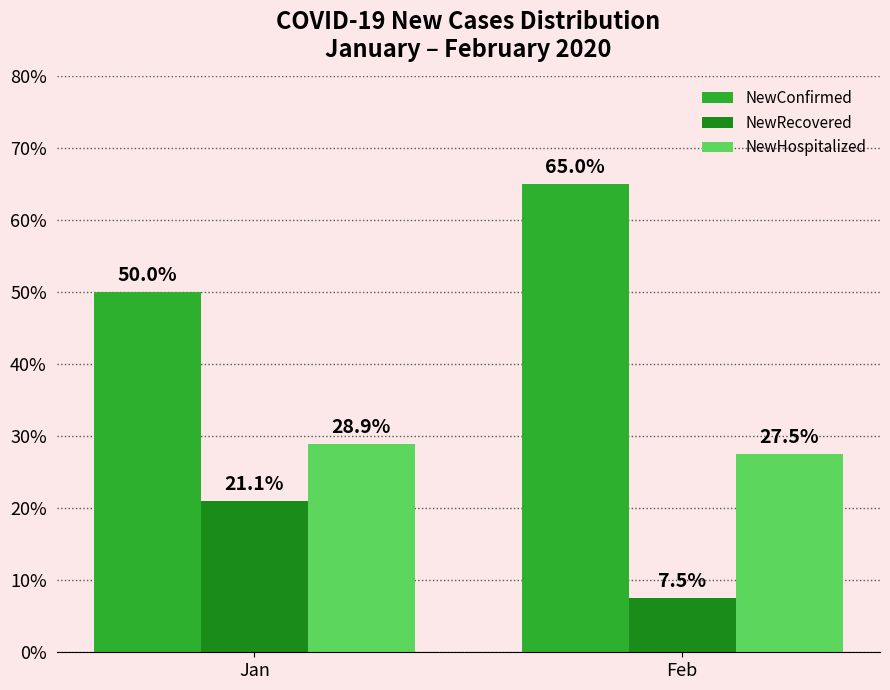

Reading left to right, what are all the values shown in this chart?

NewConfirmed: Jan=50.0	Feb=65.0
NewRecovered: Jan=21.1	Feb=7.5
NewHospitalized: Jan=28.9	Feb=27.5